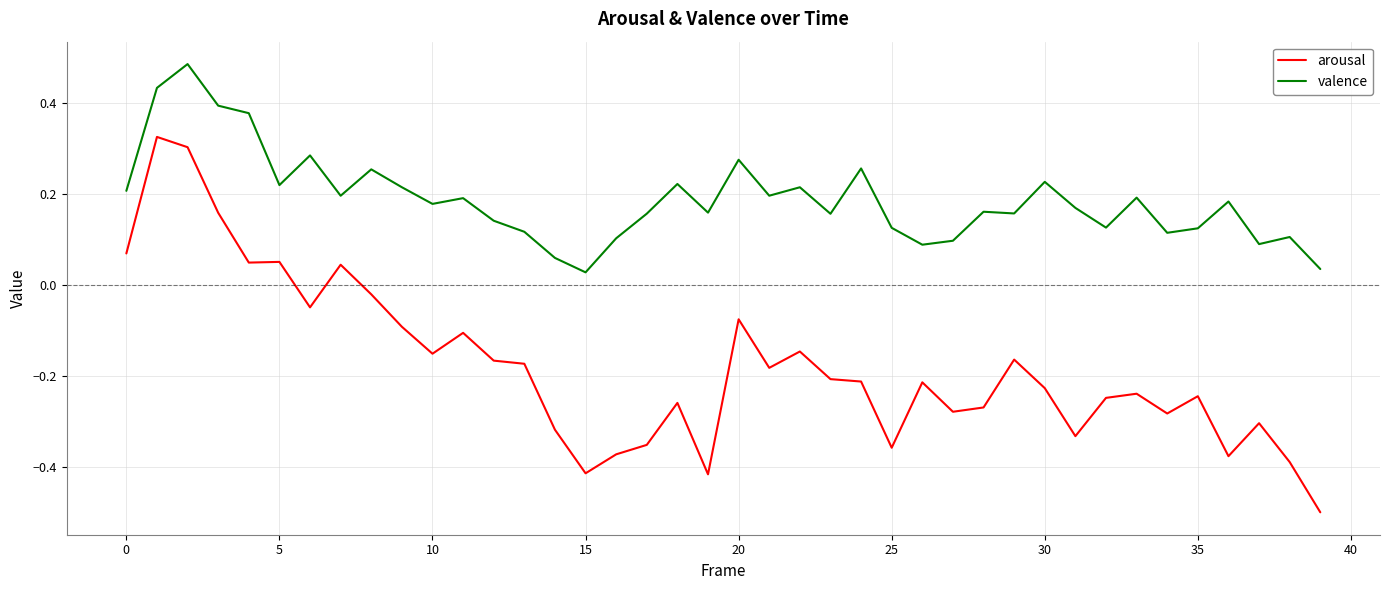

What is the minimum value shown in the chart?

-0.5